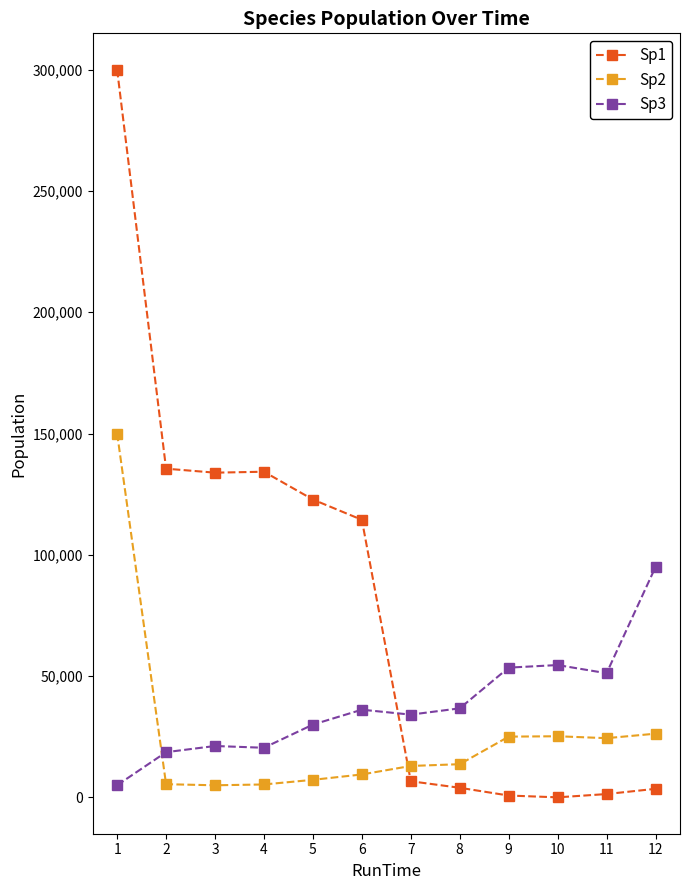

What is the value of the Sp2 point at the 5th from the left?

7219.9